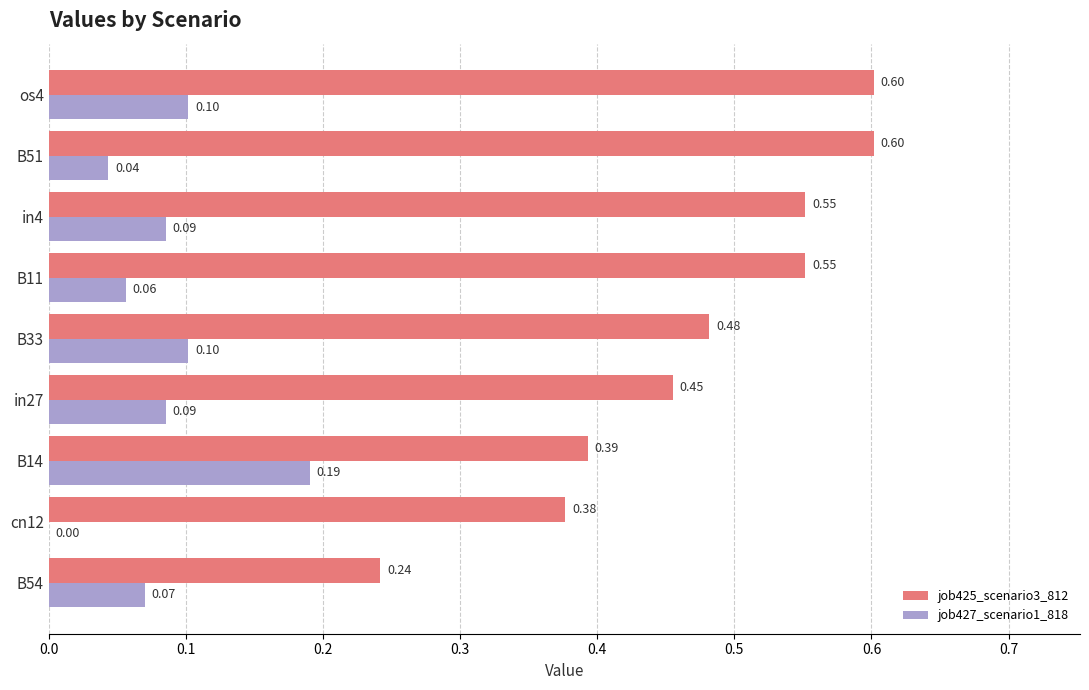

At which category is the sum across all series the highest?

os4